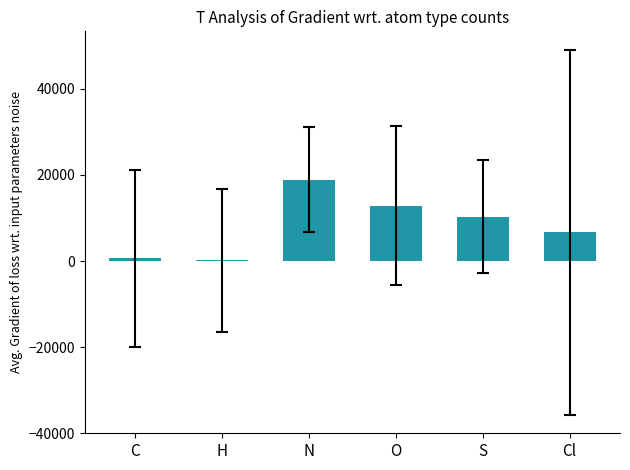

At which category does the chart reach its peak across all series?

N